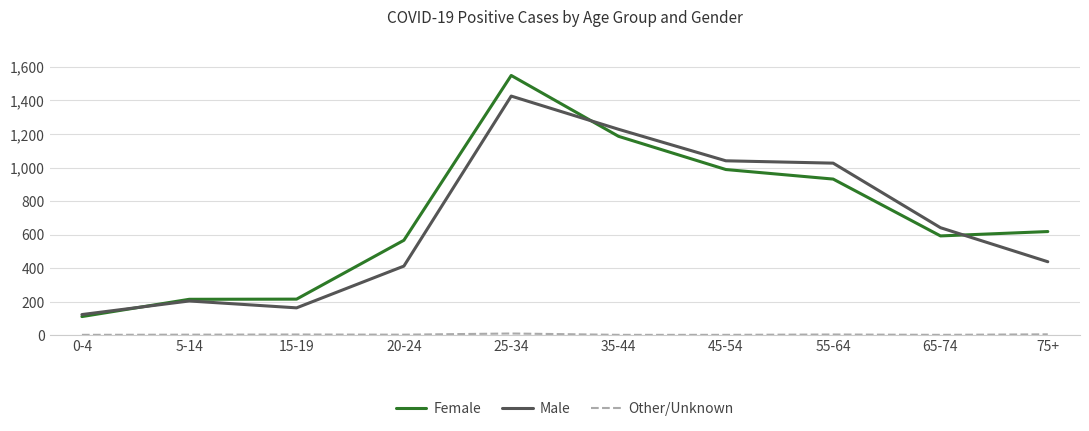

At which category does the chart reach its peak across all series?

25-34